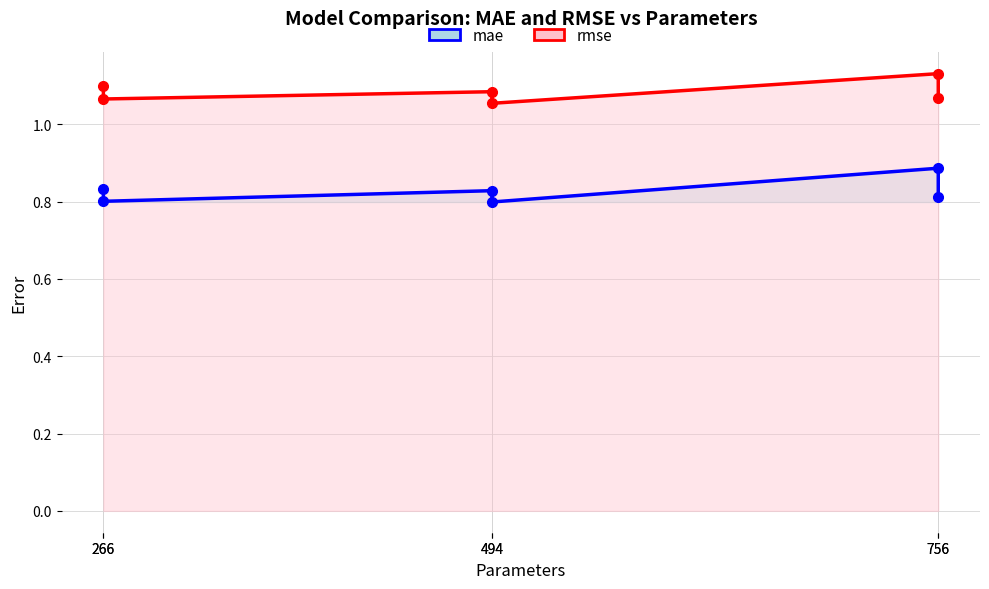

What is the difference between the maximum and minimum values in the rmse series?

0.1